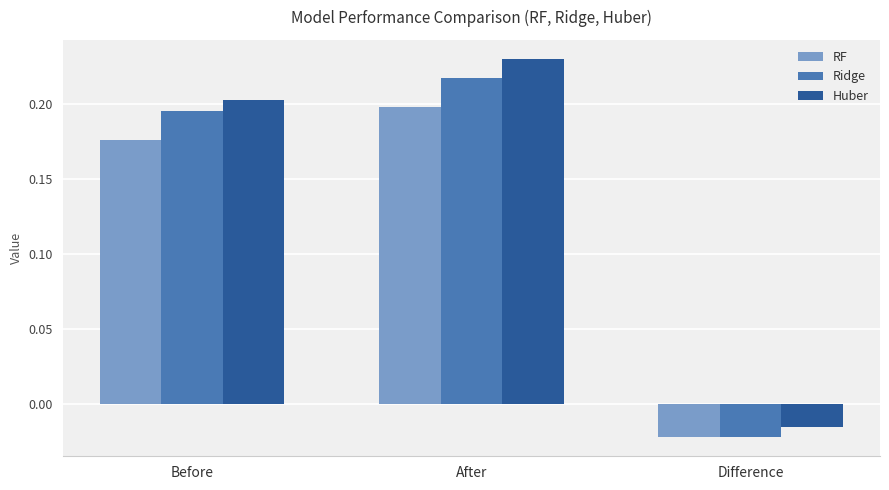

At which label does Huber first exceed 0?

Before